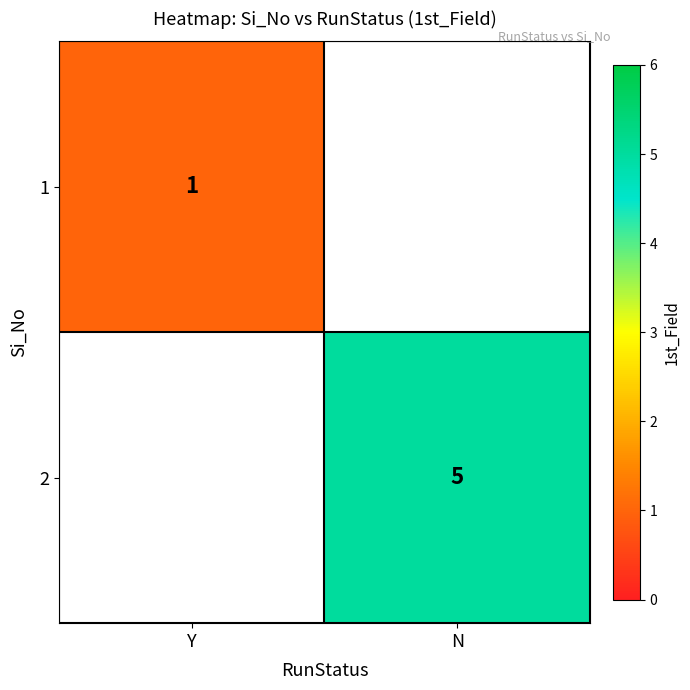

The 1 series shows 1 at Y. True or false?

True